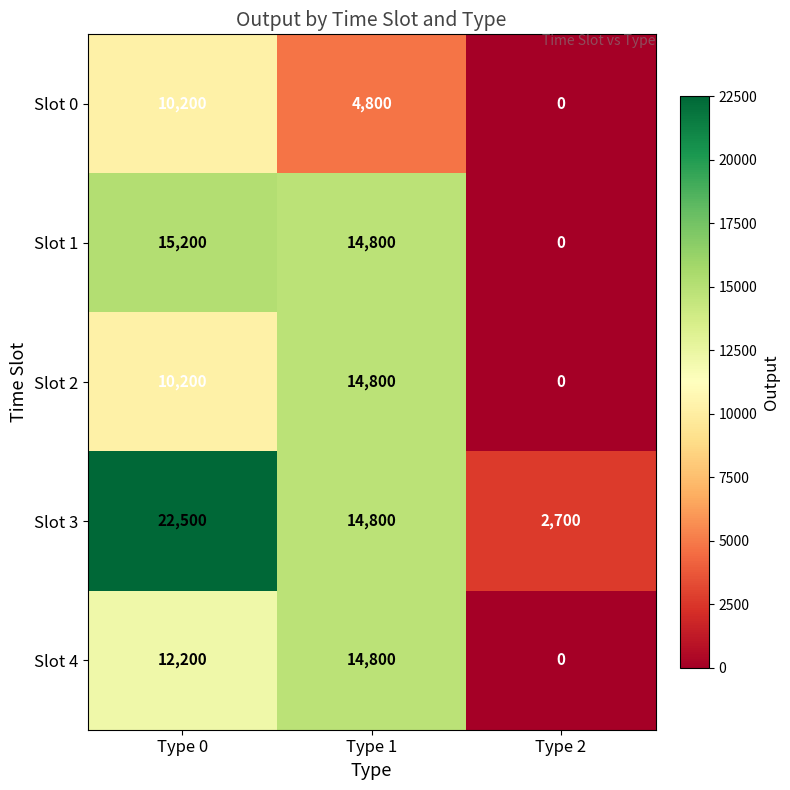

What is the spread (max minus min) of values at Type 0?

12300